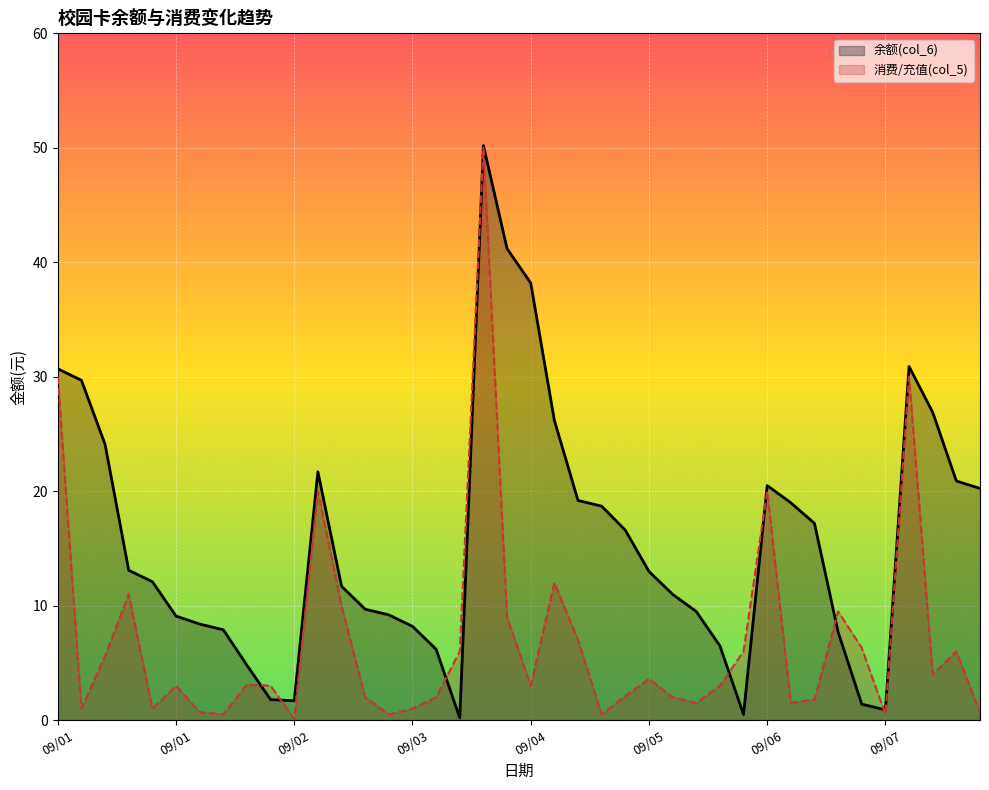

Which series ends up on top after the final intersection of 余额(col_6) and 消费/充值(col_5)?

余额(col_6)